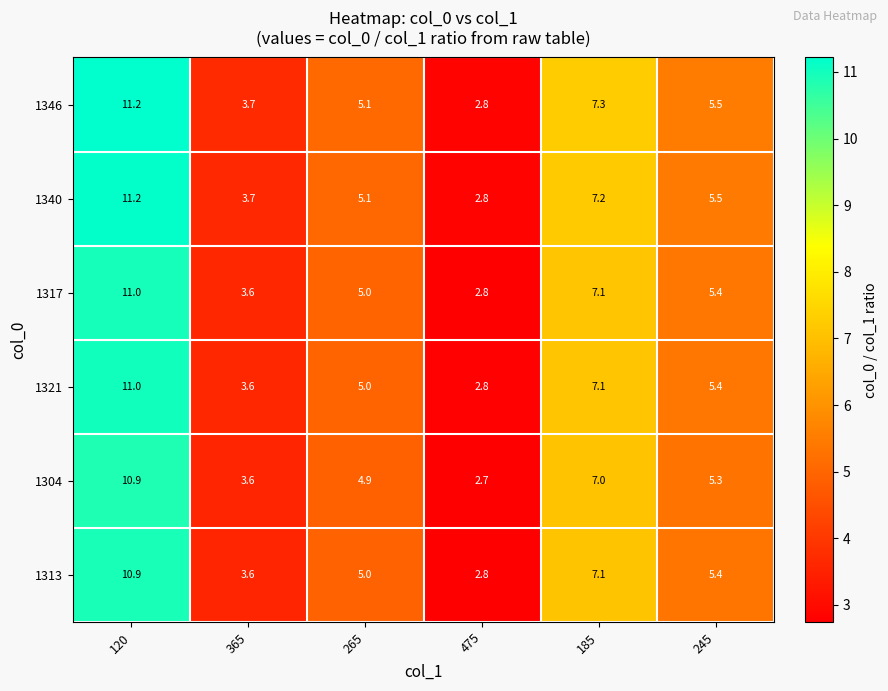

At which category is the sum across all series the highest?

120